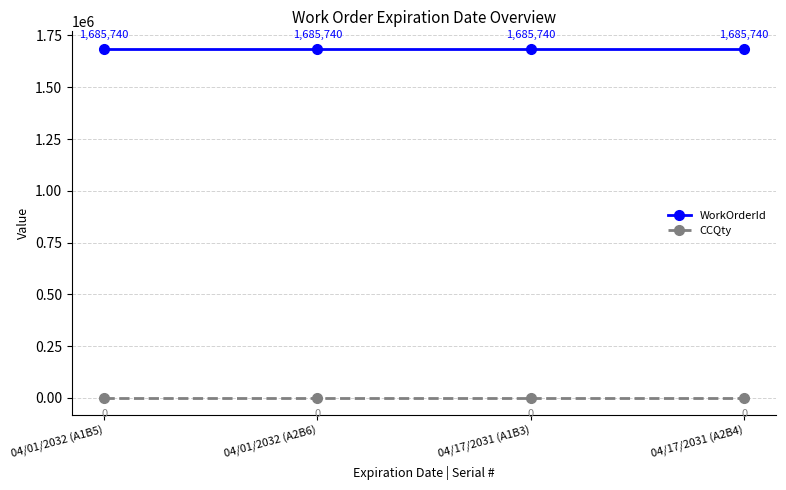

What are all the series names shown in the legend?

WorkOrderId, CCQty